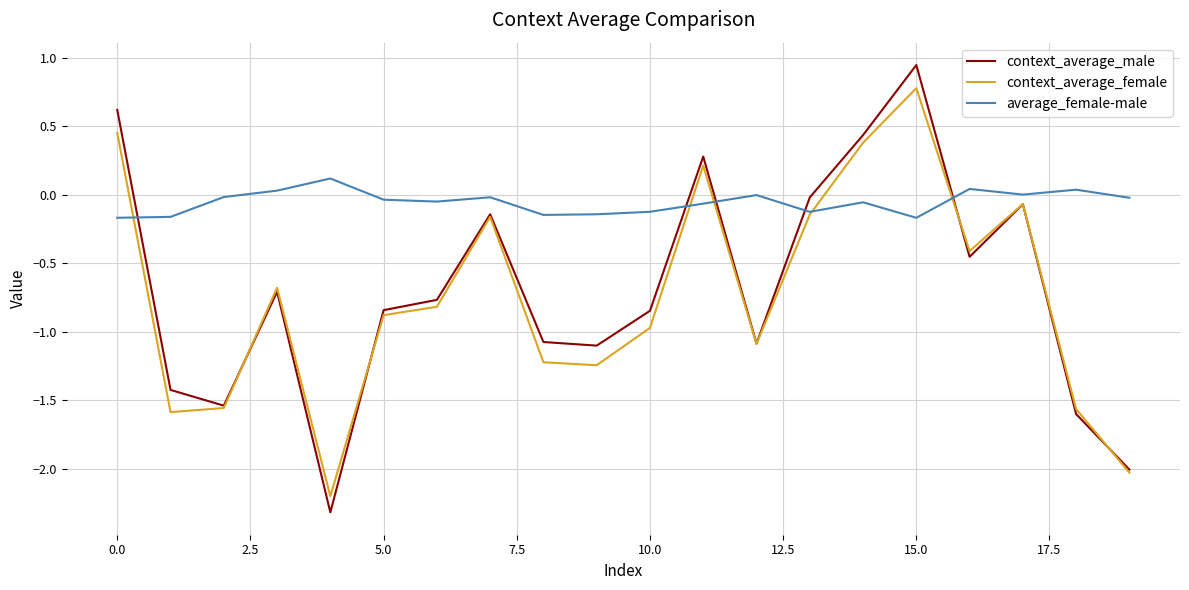

What are all the series names shown in the legend?

context_average_male, context_average_female, average_female-male